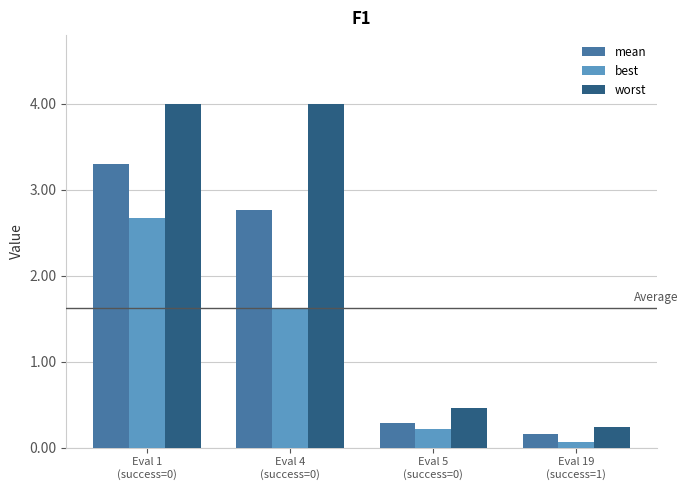

The worst series shows 4.0 at Eval 4
(success=0). True or false?

True